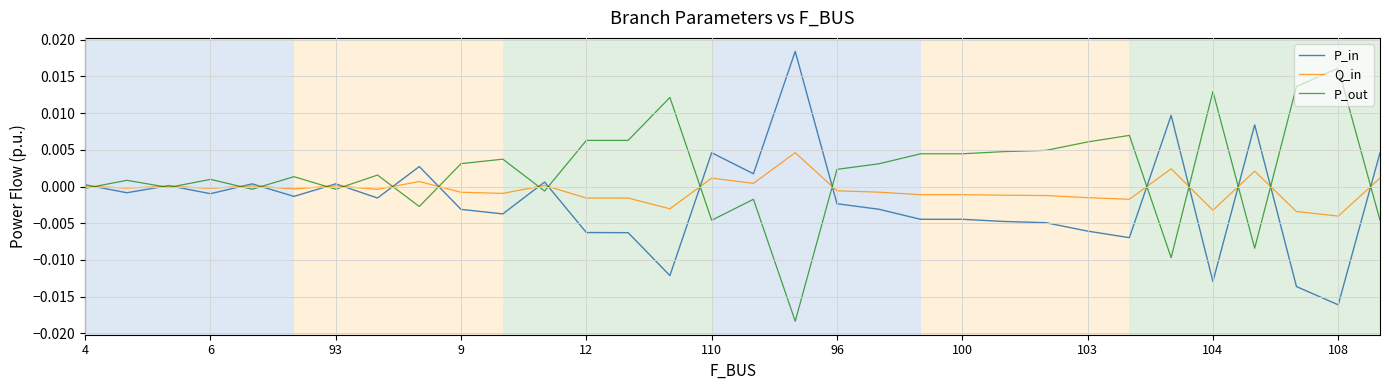

Does the chart display data point markers on the line(s)?

No